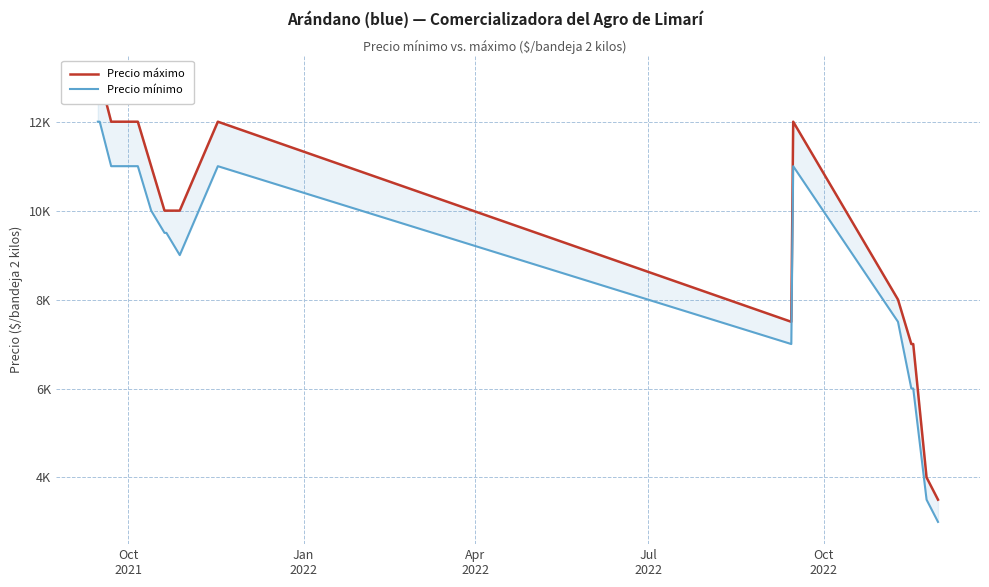

What is the difference between the maximum and minimum values in the Precio máximo series?

9500